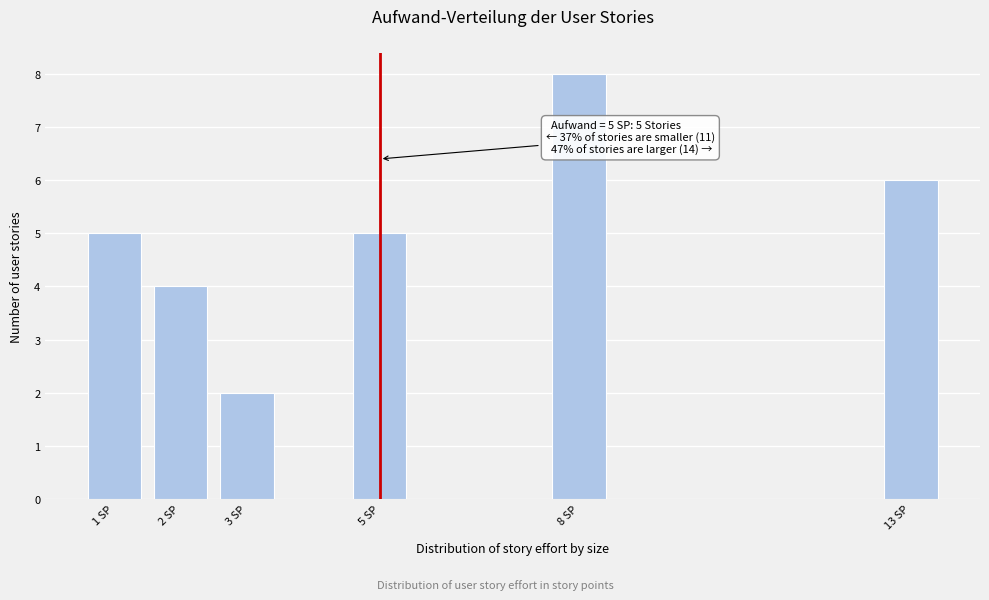

Reading left to right, extract all data points from this chart.

5	4	2	5	8	6